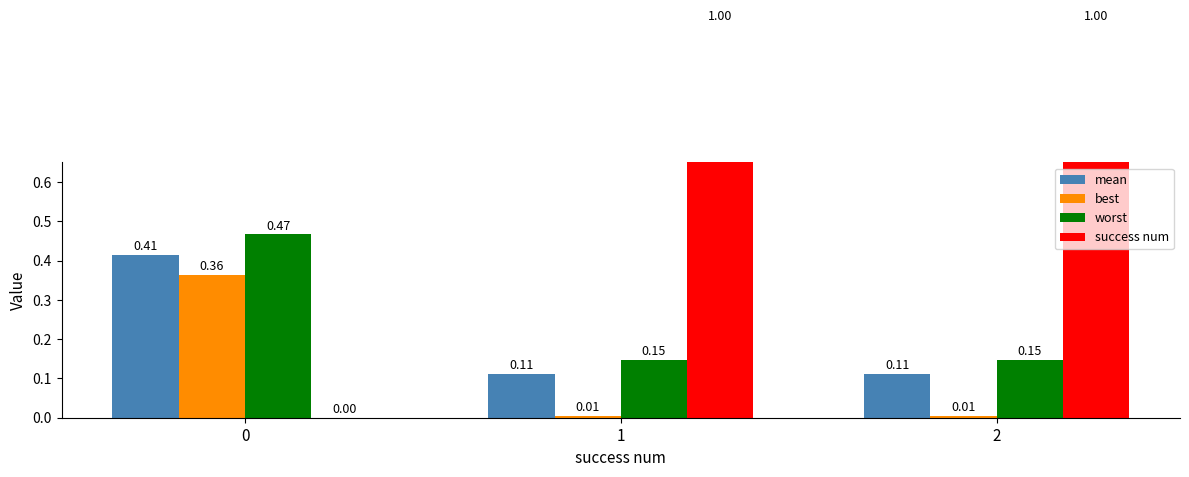

True or false: success num has a value of -0.5 at 0.

False